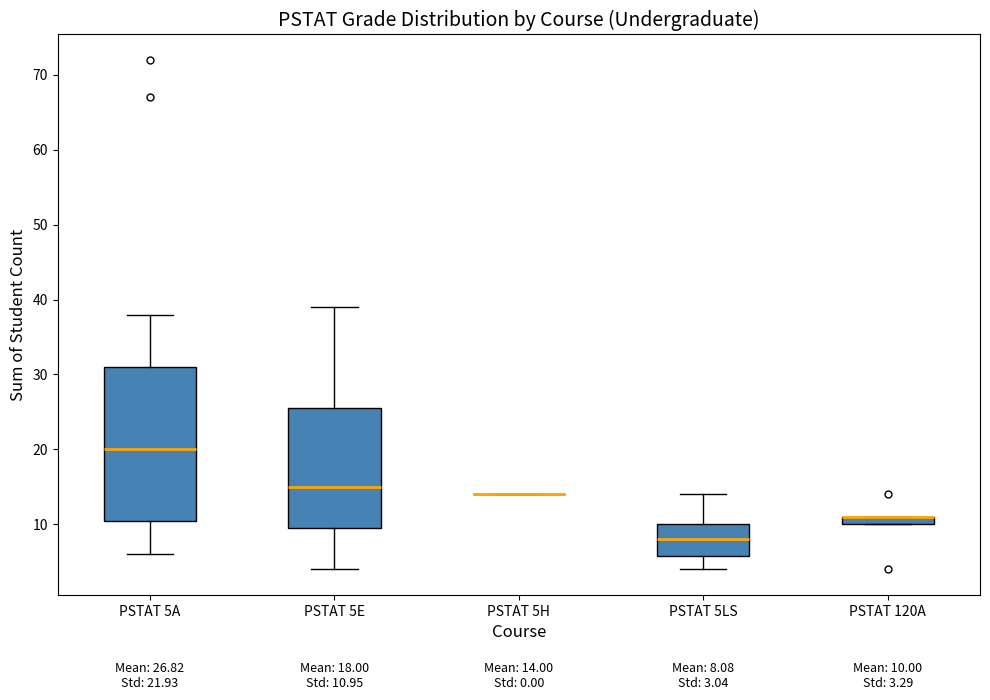

Which box is the tallest, from its lower edge to its upper edge?

PSTAT 5A